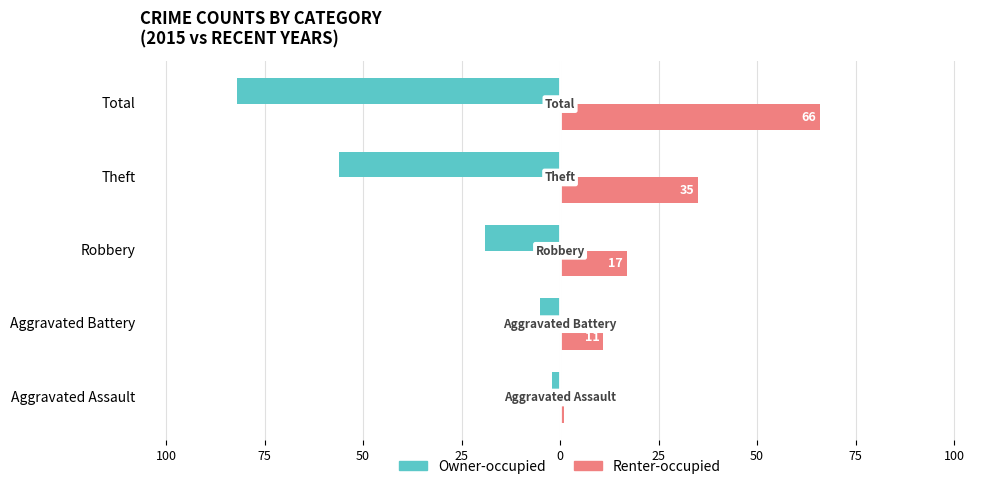

What are all the series names shown in the legend?

Owner-occupied, Renter-occupied